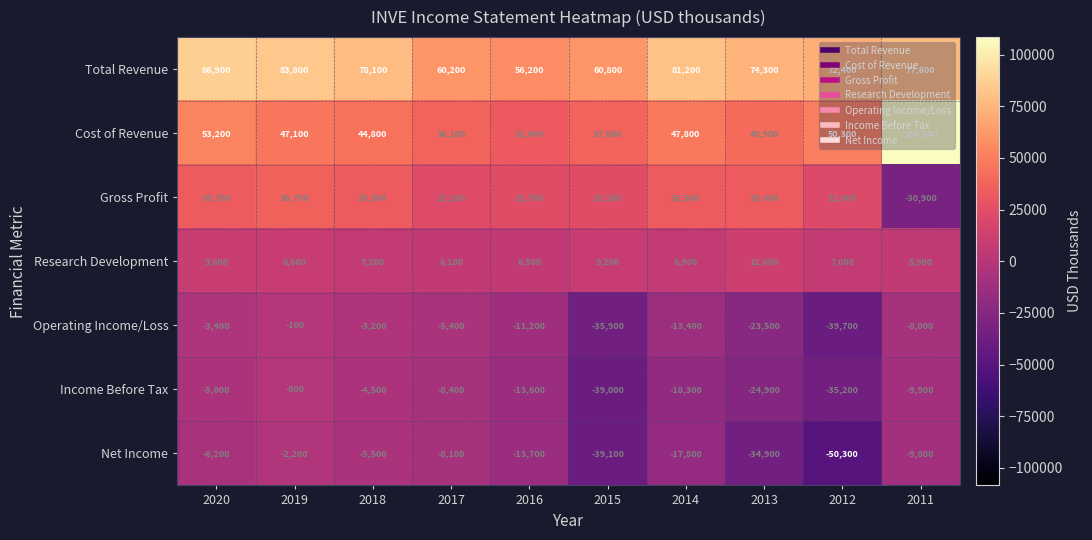

At which category is the sum across all series the highest?

2019